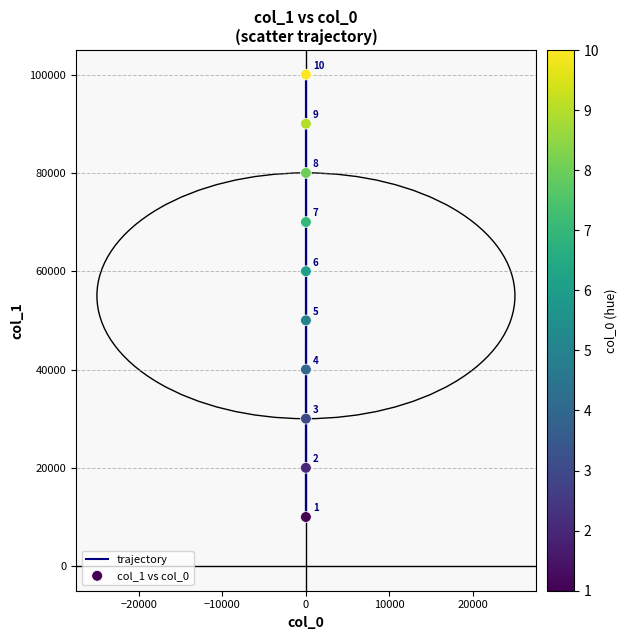

What is the greatest value displayed?

100000